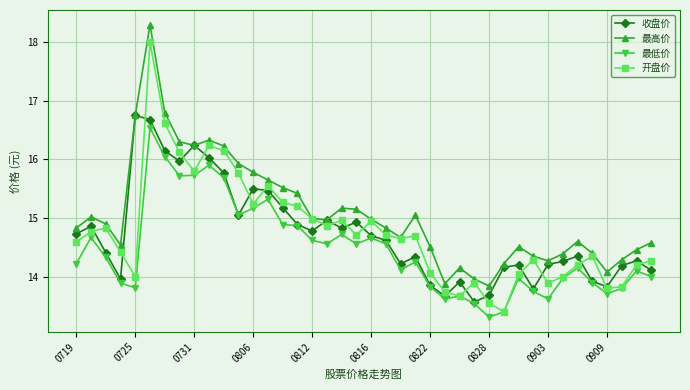

What is the maximum value shown in the chart?

18.3